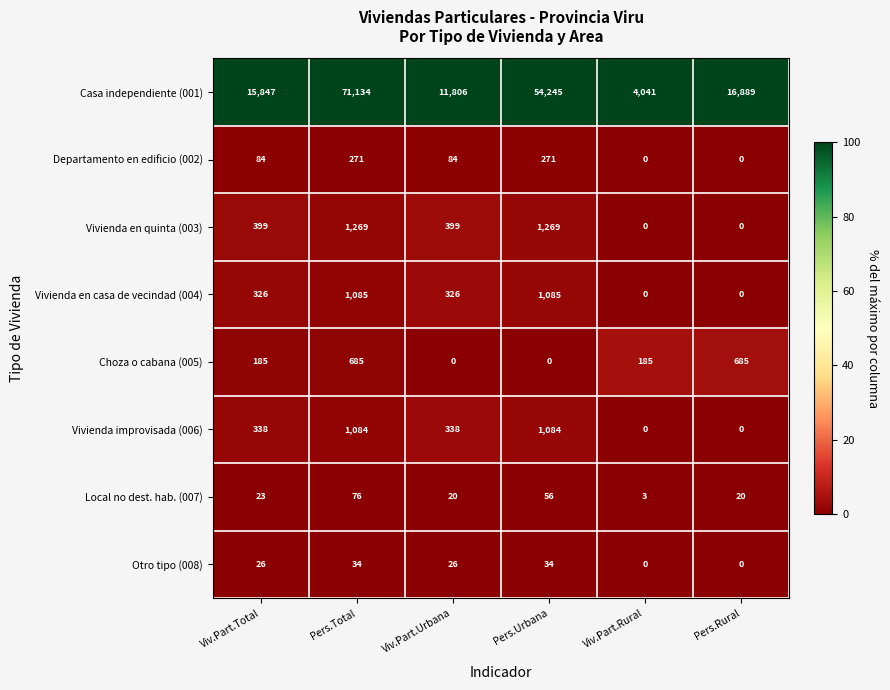

Which label corresponds to the largest value in the chart?

Pers.Total